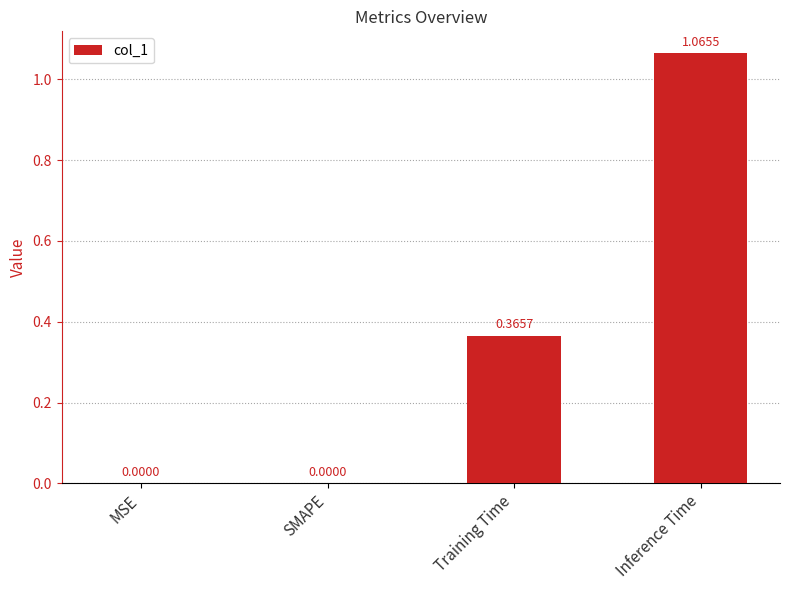

What is the sum of all values?

1.4